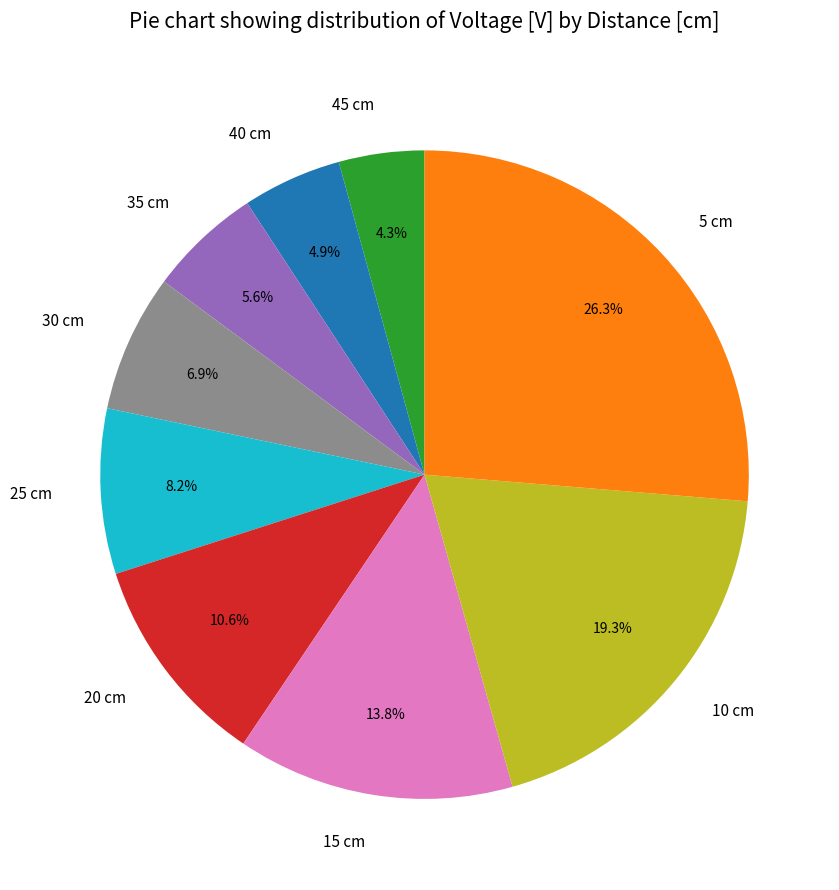

Rank the categories by value from lowest to highest.

45 cm, 40 cm, 35 cm, 30 cm, 25 cm, 20 cm, 15 cm, 10 cm, 5 cm